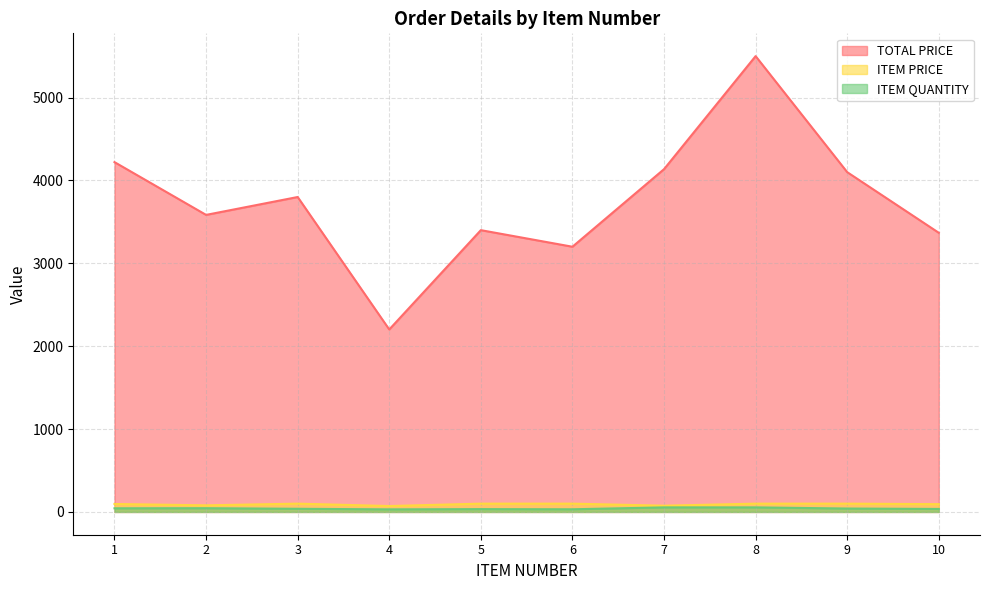

Is the value of TOTAL PRICE at 8 greater than the value of ITEM QUANTITY at 9?

Yes